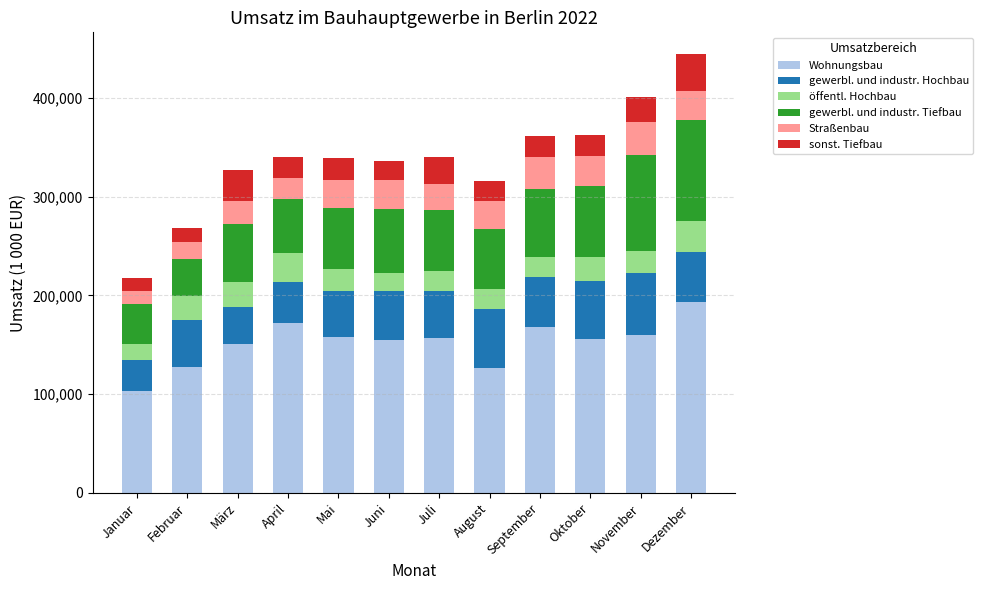

True or false: Wohnungsbau has a value of 125957 at August.

True